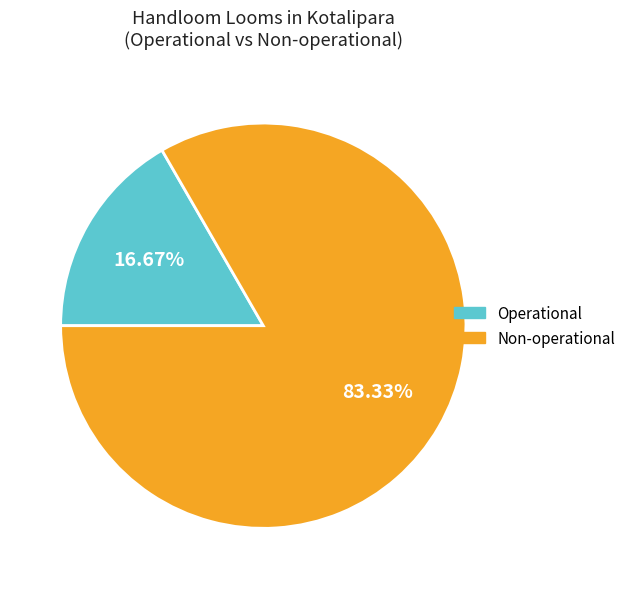

Count the number of slices in the pie.

2